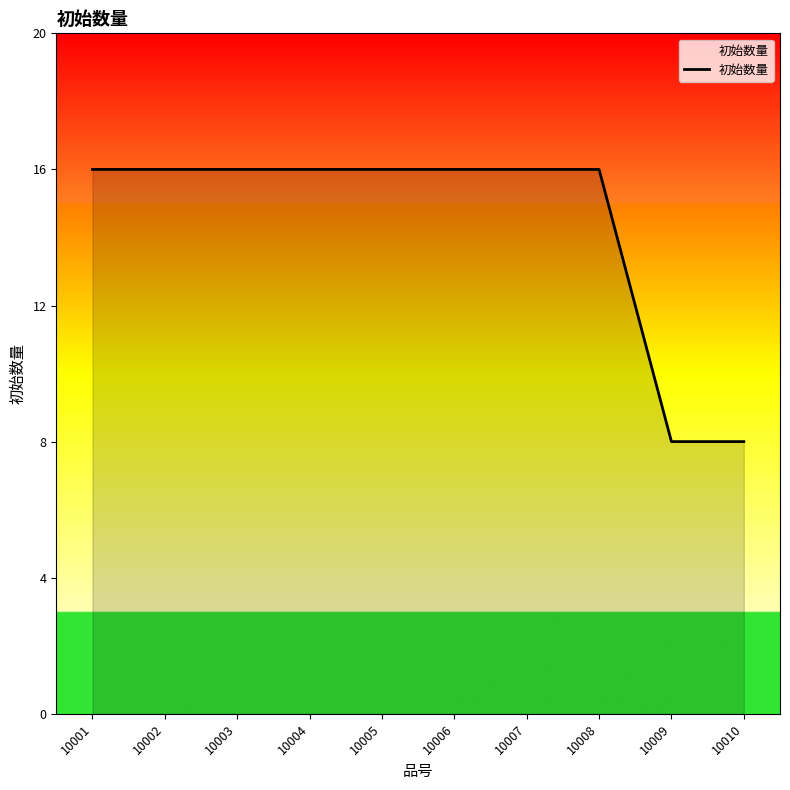

What is the minimum value shown in the chart?

8